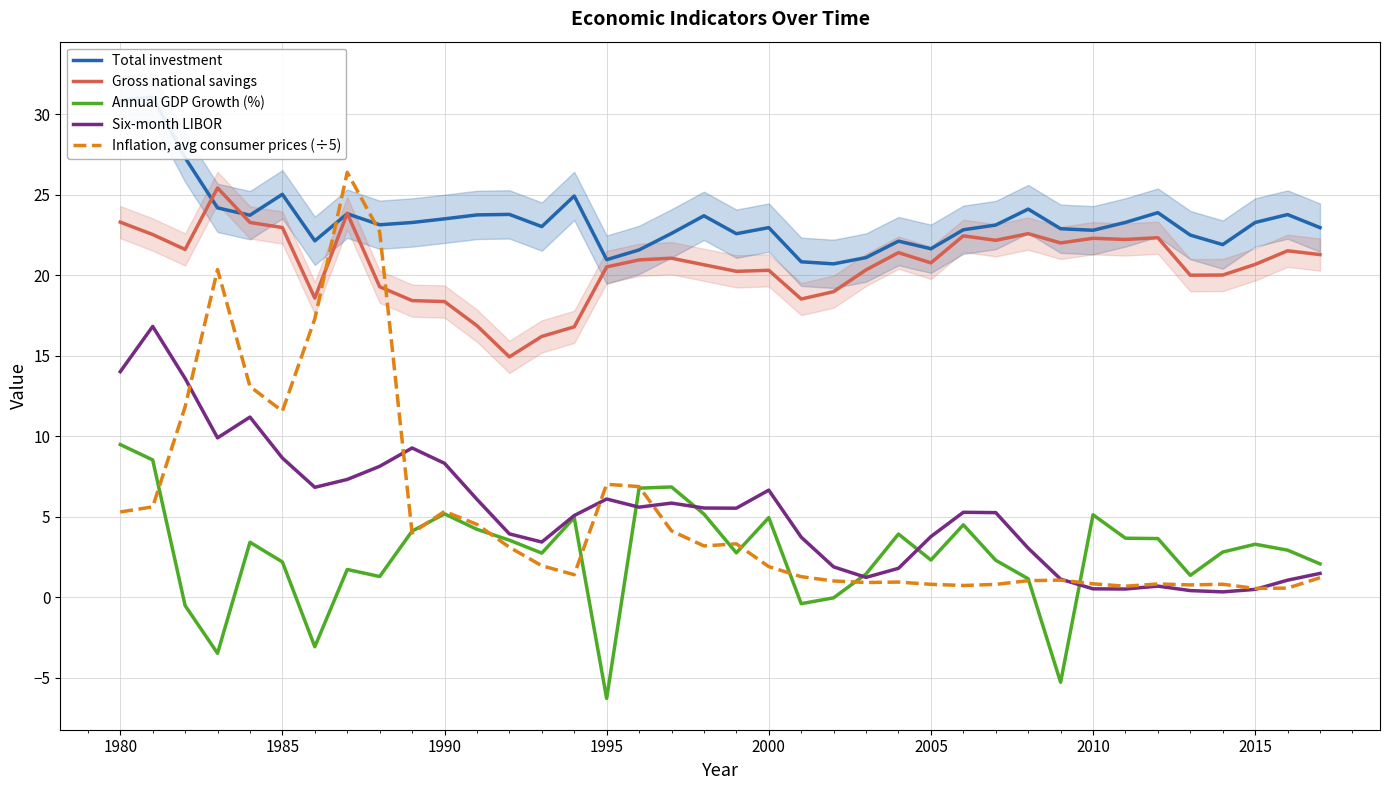

Is it true that Six-month LIBOR equals 6.6 at 2000?

True